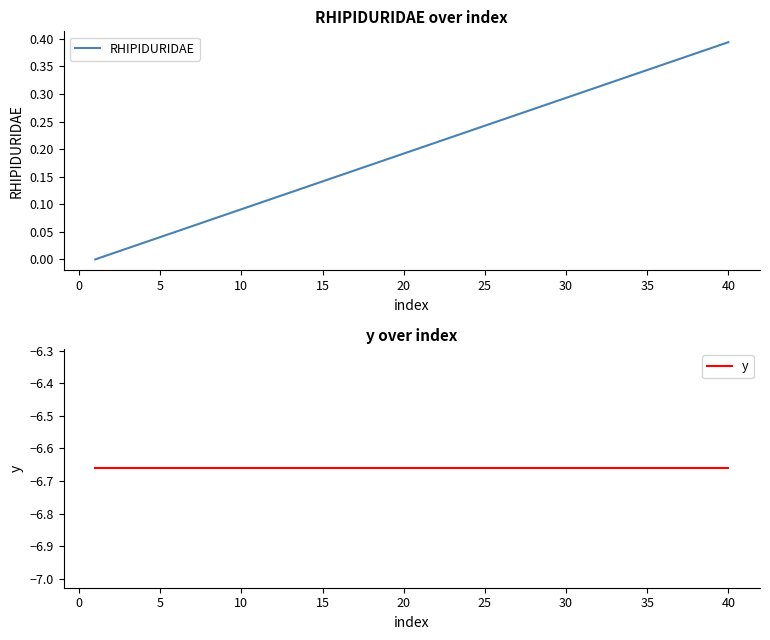

Rank the series by their maximum value, from lowest to highest.

y, RHIPIDURIDAE